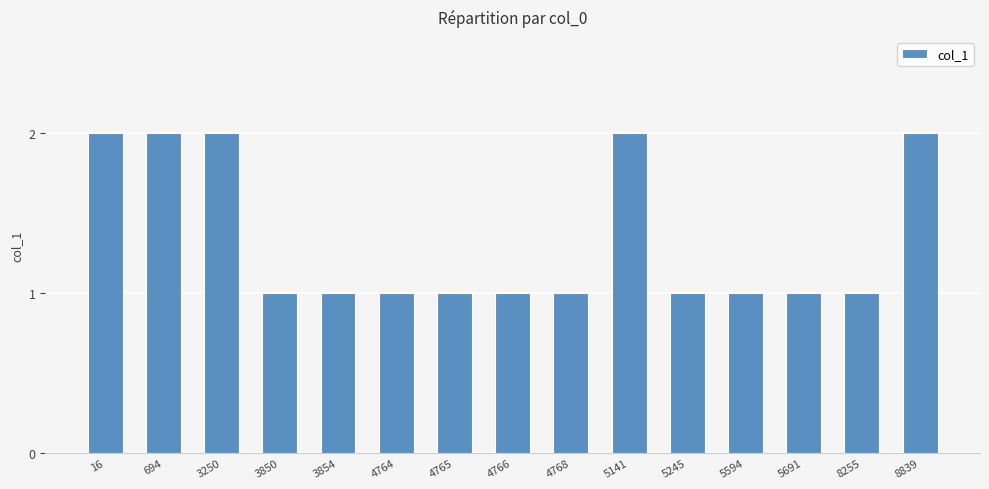

Reading left to right, transcribe all the data shown in this chart.

2	2	2	1	1	1	1	1	1	2	1	1	1	1	2